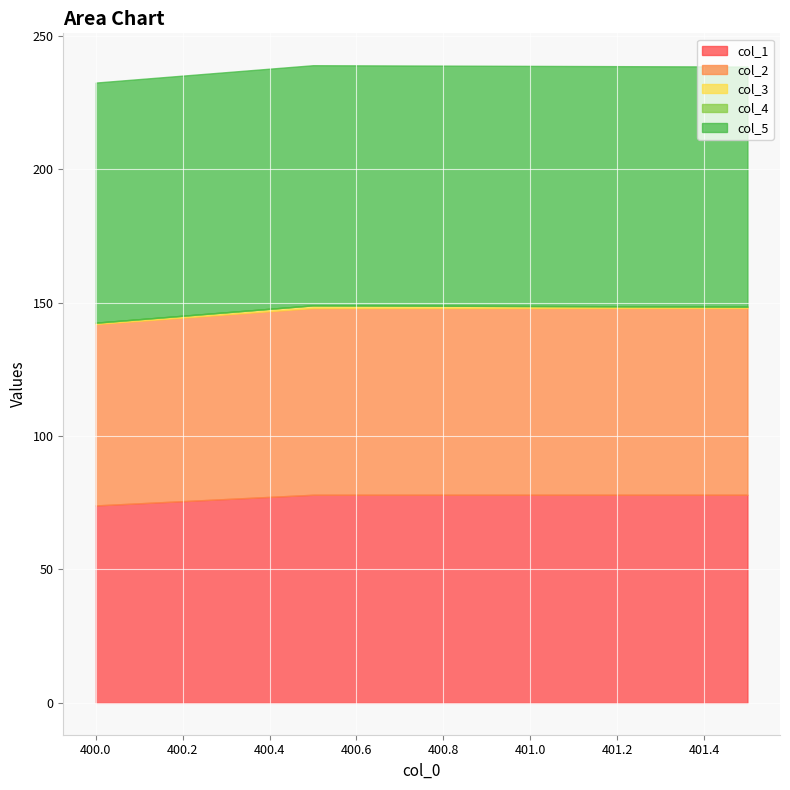

What is the difference between the highest and lowest values at 400.0?

90.0